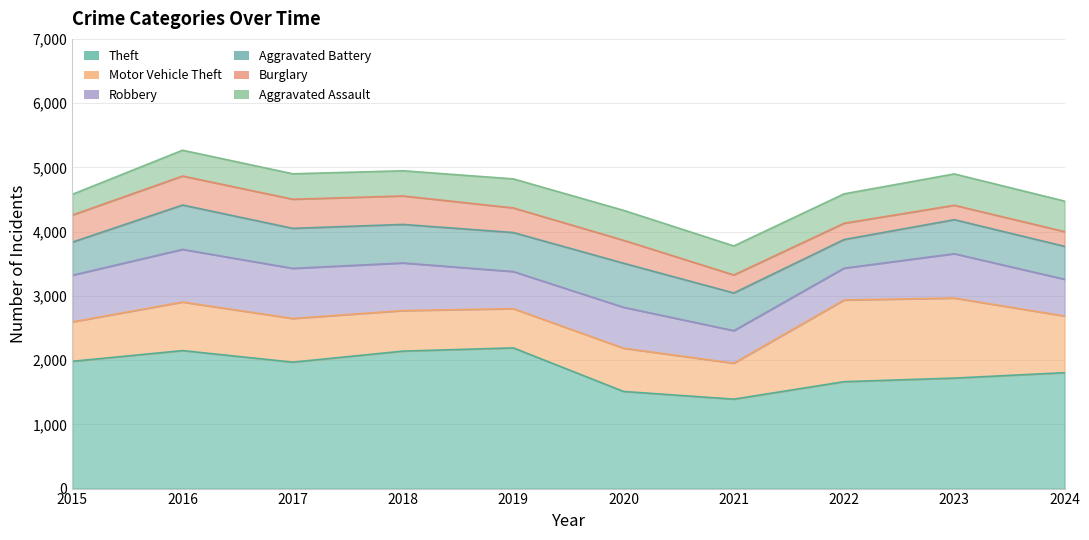

At which label does Motor Vehicle Theft first exceed 680?

2016